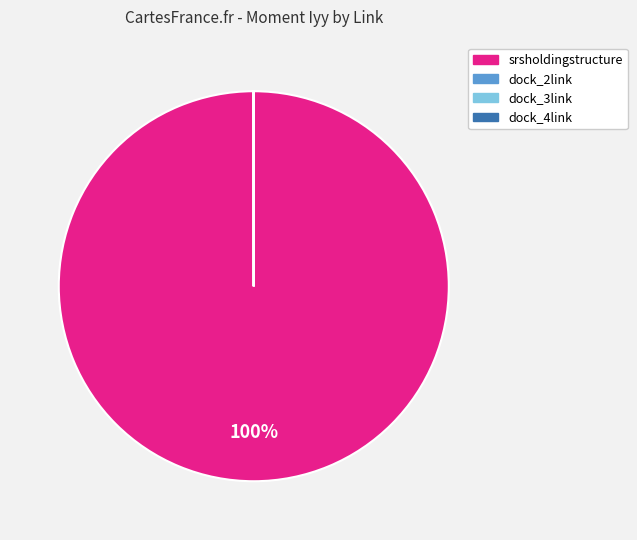

To the nearest percent, what is the difference between the largest and smallest slice percentages?

100%